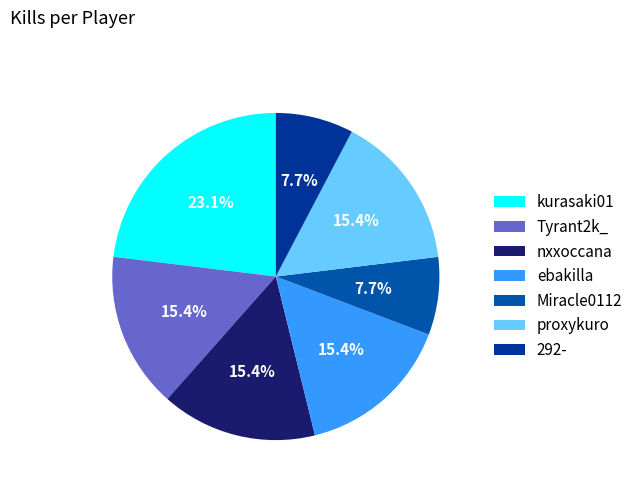

How many slices are in this pie chart?

7